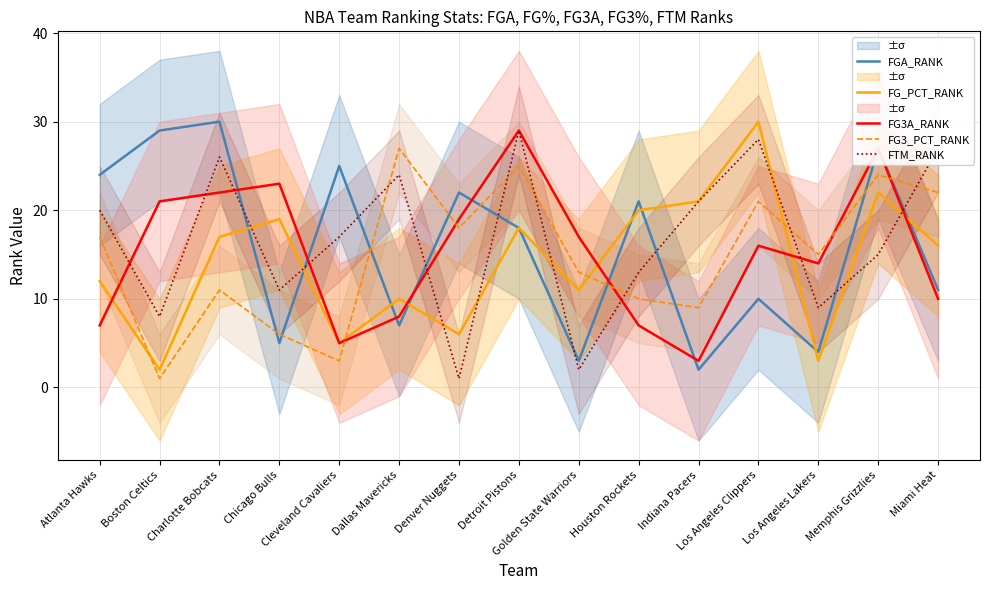

Reading left to right, list all the values displayed in this chart.

FGA_RANK: Atlanta Hawks=24	Boston Celtics=29	Charlotte Bobcats=30	Chicago Bulls=5	Cleveland Cavaliers=25	Dallas Mavericks=7	Denver Nuggets=22	Detroit Pistons=18	Golden State Warriors=3	Houston Rockets=21	Indiana Pacers=2	Los Angeles Clippers=10	Los Angeles Lakers=4	Memphis Grizzlies=27	Miami Heat=11
FG_PCT_RANK: Atlanta Hawks=12	Boston Celtics=2	Charlotte Bobcats=17	Chicago Bulls=19	Cleveland Cavaliers=5	Dallas Mavericks=10	Denver Nuggets=6	Detroit Pistons=18	Golden State Warriors=11	Houston Rockets=20	Indiana Pacers=21	Los Angeles Clippers=30	Los Angeles Lakers=3	Memphis Grizzlies=22	Miami Heat=16
FG3A_RANK: Atlanta Hawks=7	Boston Celtics=21	Charlotte Bobcats=22	Chicago Bulls=23	Cleveland Cavaliers=5	Dallas Mavericks=8	Denver Nuggets=19	Detroit Pistons=29	Golden State Warriors=17	Houston Rockets=7	Indiana Pacers=3	Los Angeles Clippers=16	Los Angeles Lakers=14	Memphis Grizzlies=27	Miami Heat=10
FG3_PCT_RANK: Atlanta Hawks=17	Boston Celtics=1	Charlotte Bobcats=11	Chicago Bulls=6	Cleveland Cavaliers=3	Dallas Mavericks=27	Denver Nuggets=18	Detroit Pistons=25	Golden State Warriors=13	Houston Rockets=10	Indiana Pacers=9	Los Angeles Clippers=21	Los Angeles Lakers=15	Memphis Grizzlies=24	Miami Heat=22
FTM_RANK: Atlanta Hawks=20	Boston Celtics=8	Charlotte Bobcats=26	Chicago Bulls=11	Cleveland Cavaliers=17	Dallas Mavericks=24	Denver Nuggets=1	Detroit Pistons=29	Golden State Warriors=2	Houston Rockets=13	Indiana Pacers=21	Los Angeles Clippers=28	Los Angeles Lakers=9	Memphis Grizzlies=15	Miami Heat=27